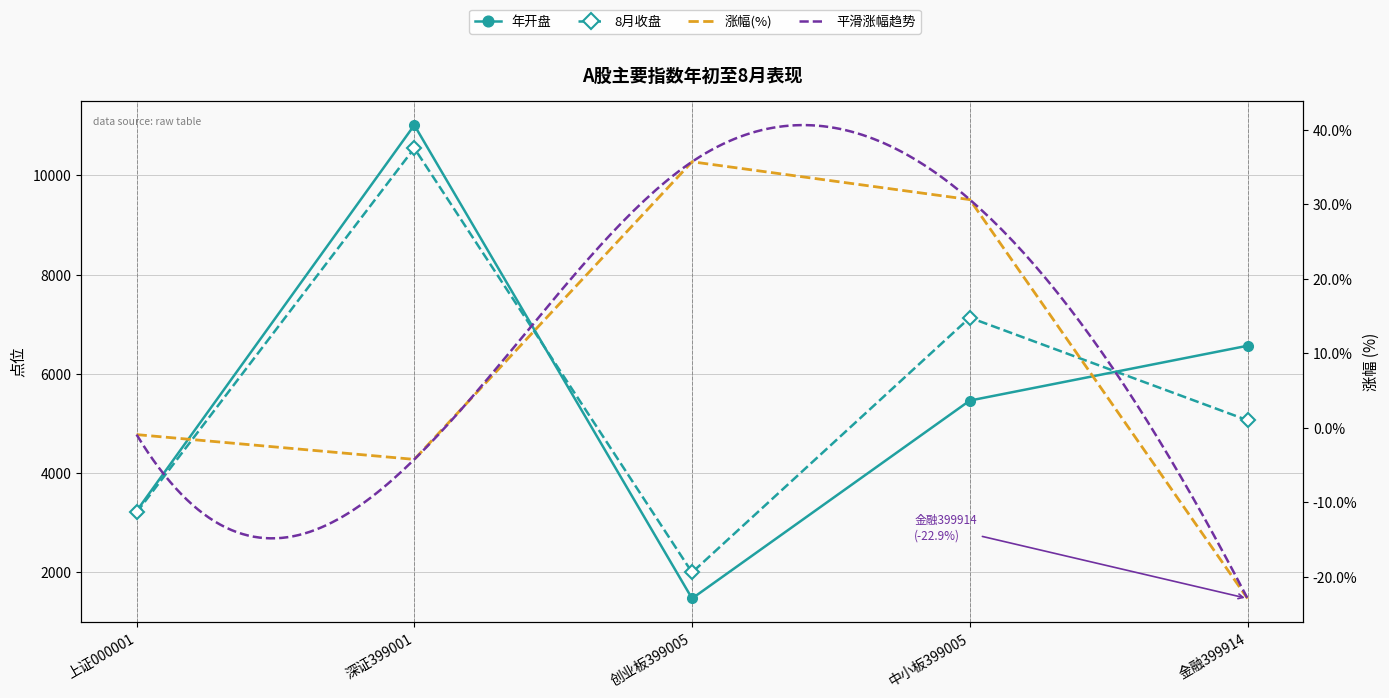

Which label corresponds to the smallest value in the chart?

金融399914